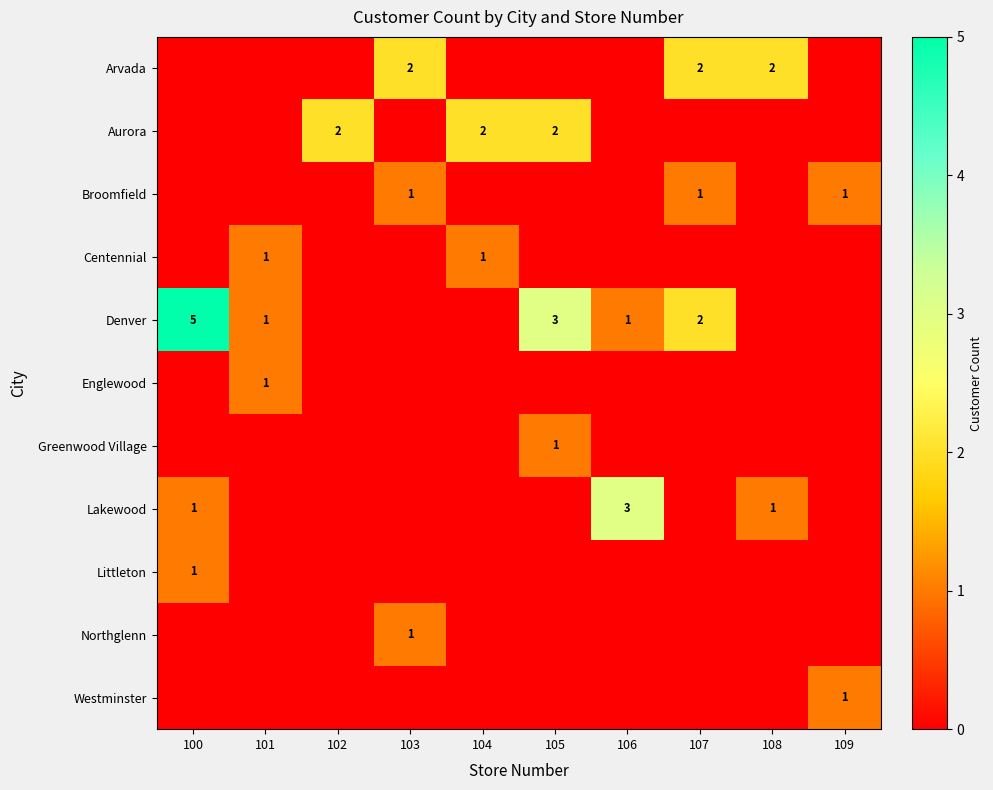

The value of Arvada at 103 is 4. True or false?

False